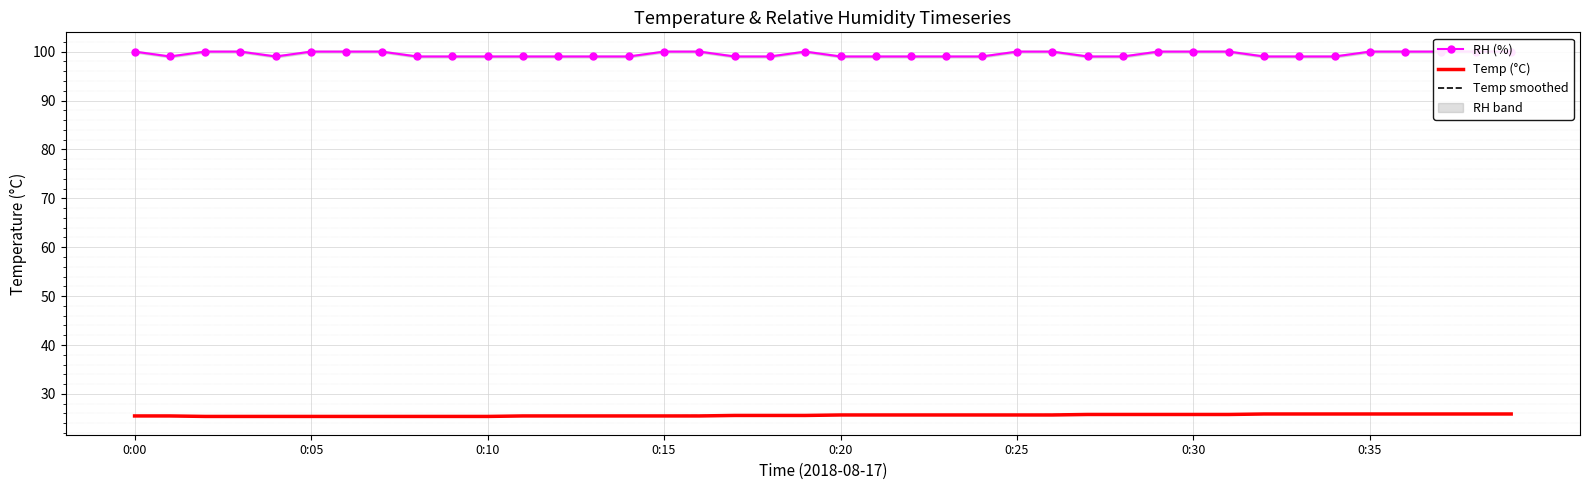

Is it true that Temp (°C) equals 33.5 at 0:25?

False